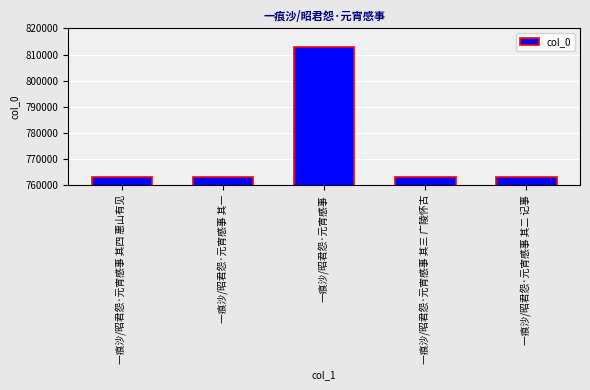

Approximately how many times larger is the value at 一痕沙/昭君怨·元宵感事 其一 compared to 一痕沙/昭君怨·元宵感事?

0.9